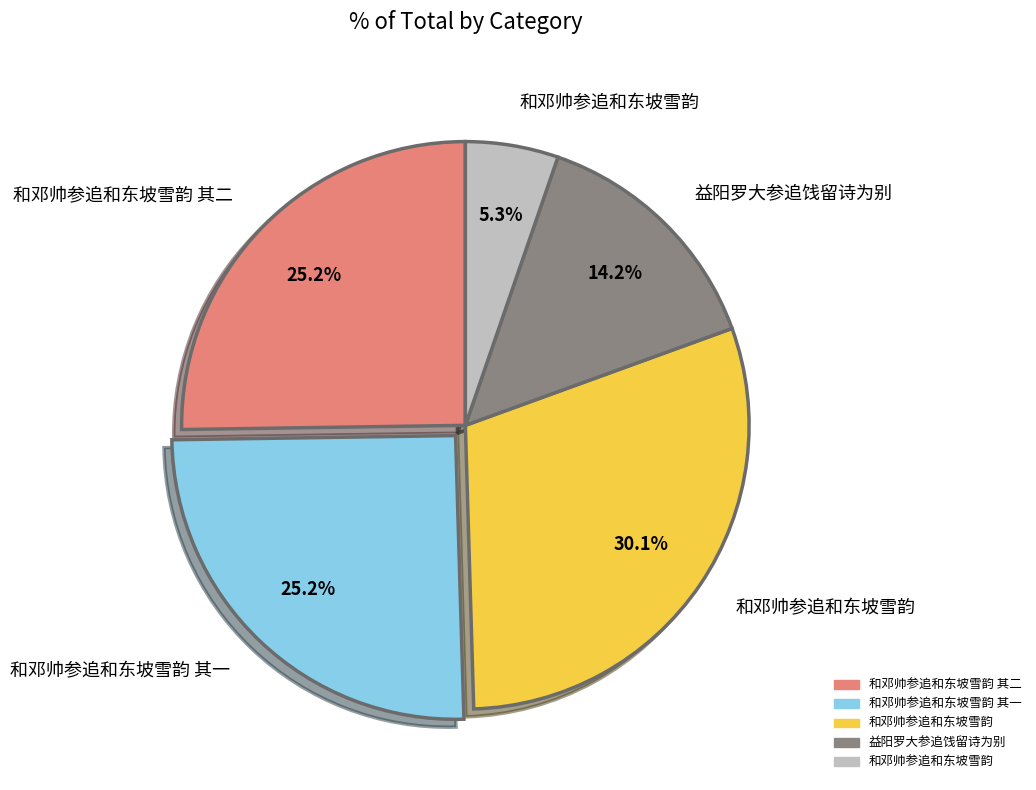

To the nearest percent, what is the average slice percentage?

20%